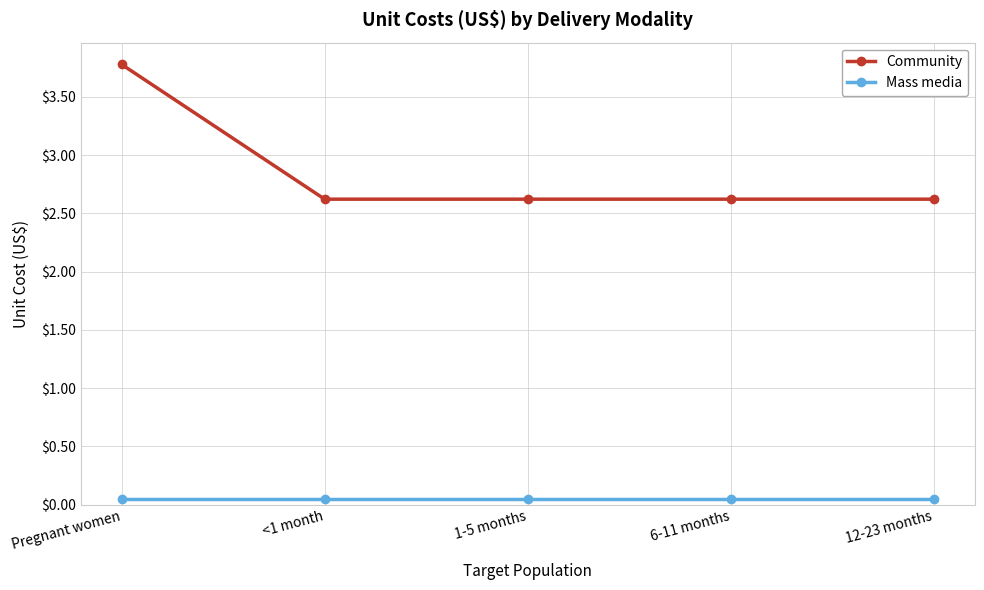

What is the greatest value displayed?

3.8